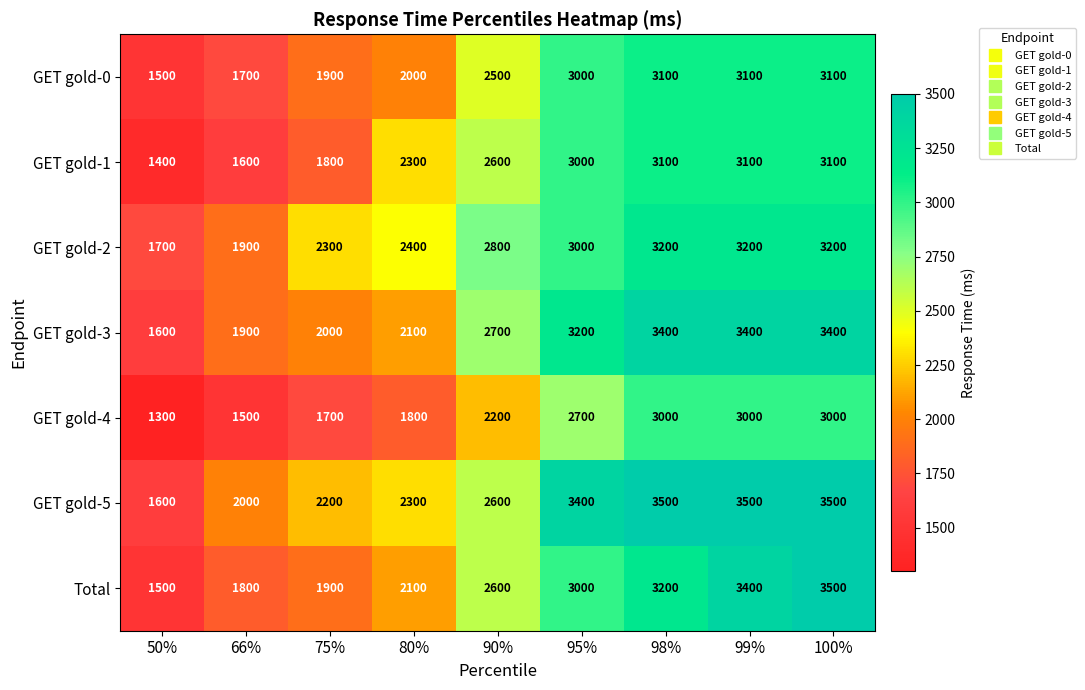

At which category is the sum across all series the highest?

100%